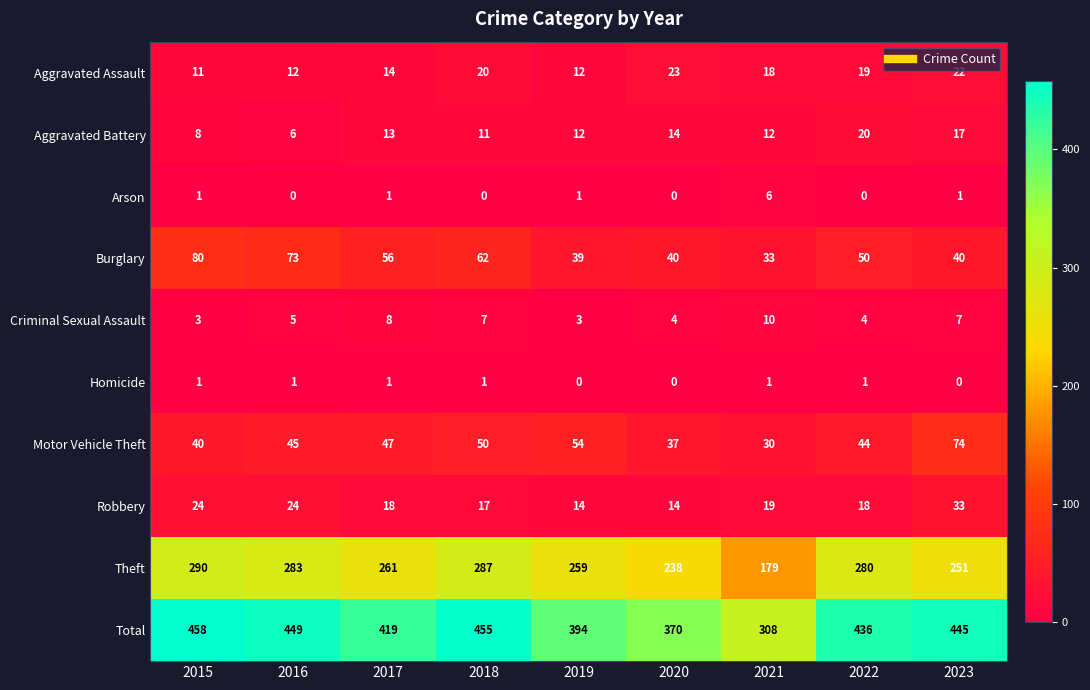

Between 2018 and 2020, which series saw the biggest shift?

Total